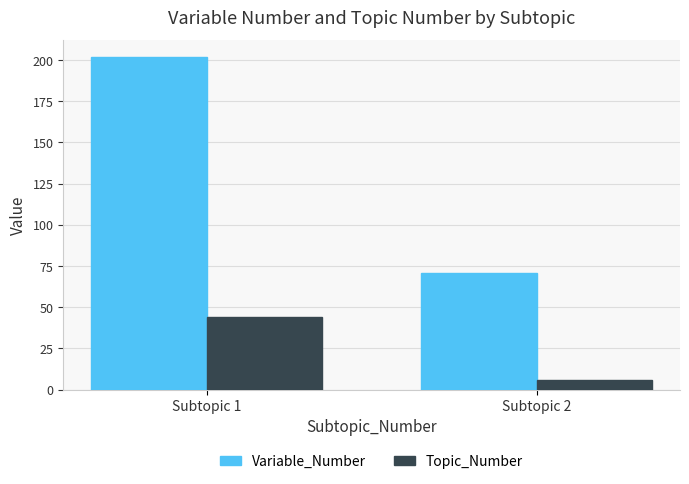

List the series in order of their peak value, highest first.

Variable_Number, Topic_Number